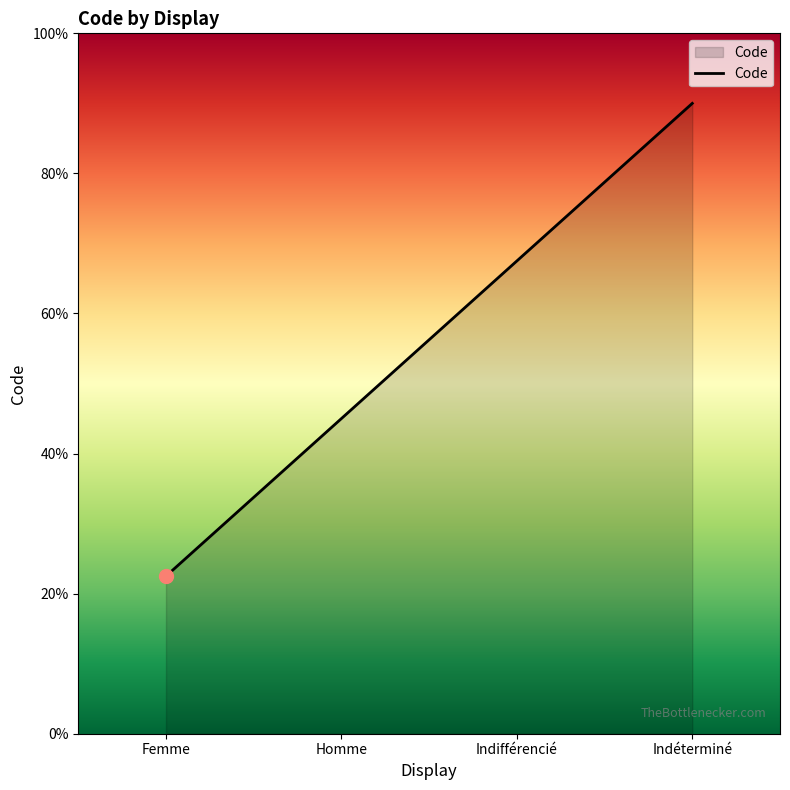

Reading right to left, what are all the values shown in this chart?

4.5	3.4	2.2	1.1